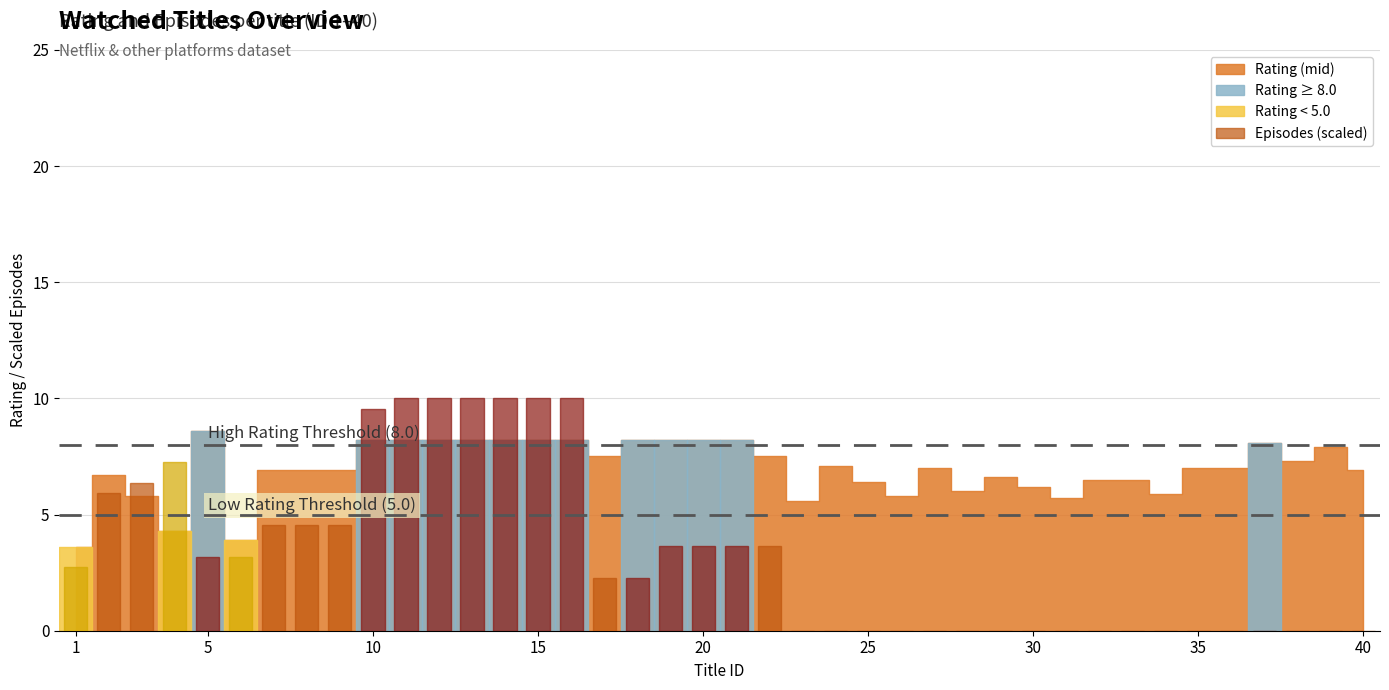

What is the maximum value shown in the chart?

10.0